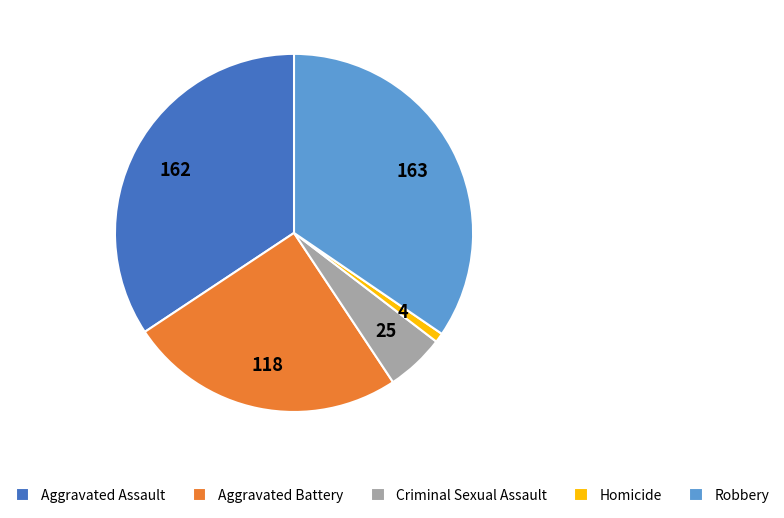

Between Aggravated Assault and Criminal Sexual Assault, which is larger?

Aggravated Assault